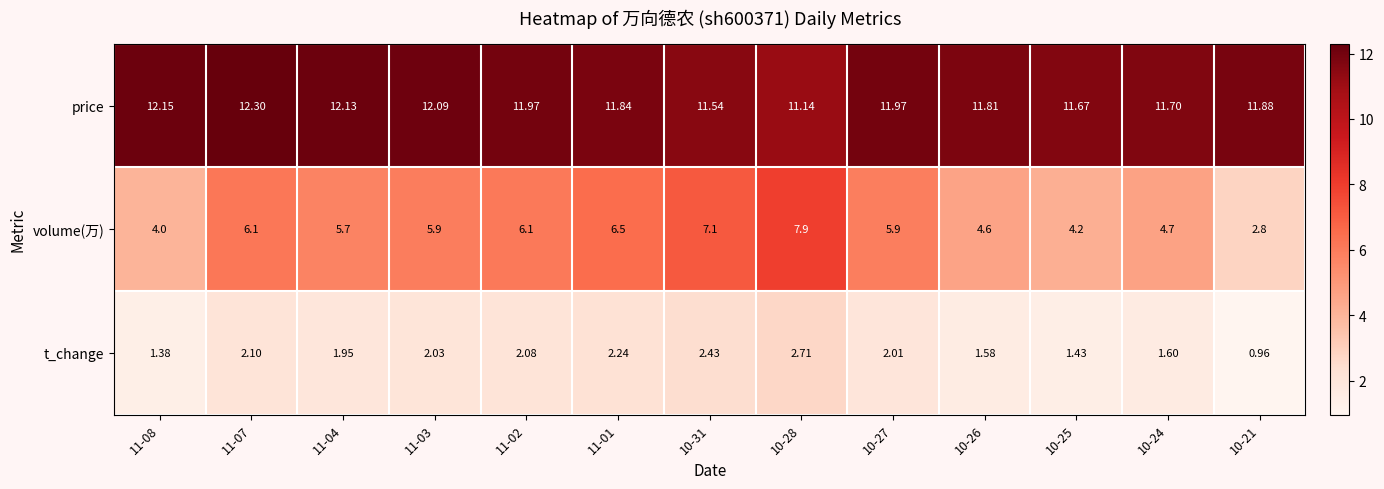

Between 10-31 and 10-28, which series saw the biggest shift?

volume(万)